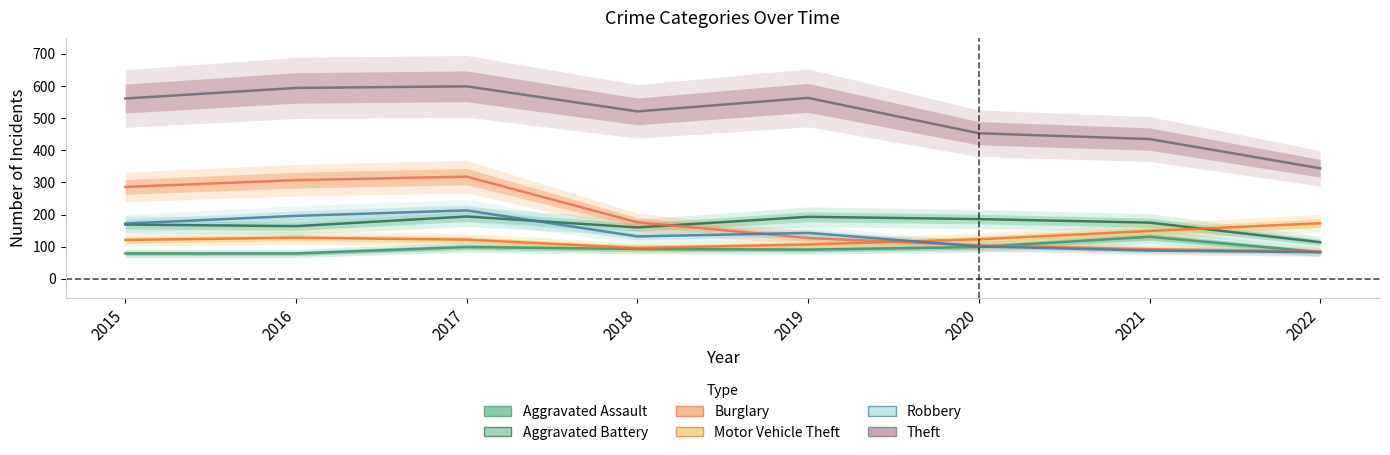

Reading left to right, extract all data points from this chart.

Aggravated Assault: 79	79	99	93	91	99	131	83
Aggravated Battery: 169	164	194	160	193	186	175	114
Burglary: 286	307	318	176	127	104	92	85
Motor Vehicle Theft: 121	128	122	96	107	123	149	173
Robbery: 172	196	213	132	143	101	88	83
Theft: 561	594	599	521	563	453	435	344